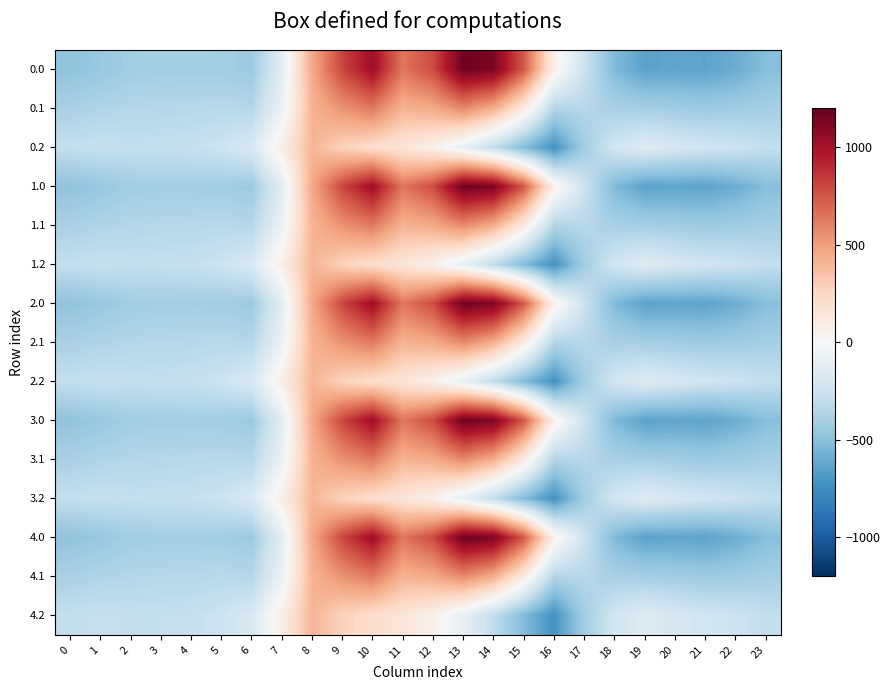

Between 23 and 4, which is larger?

4